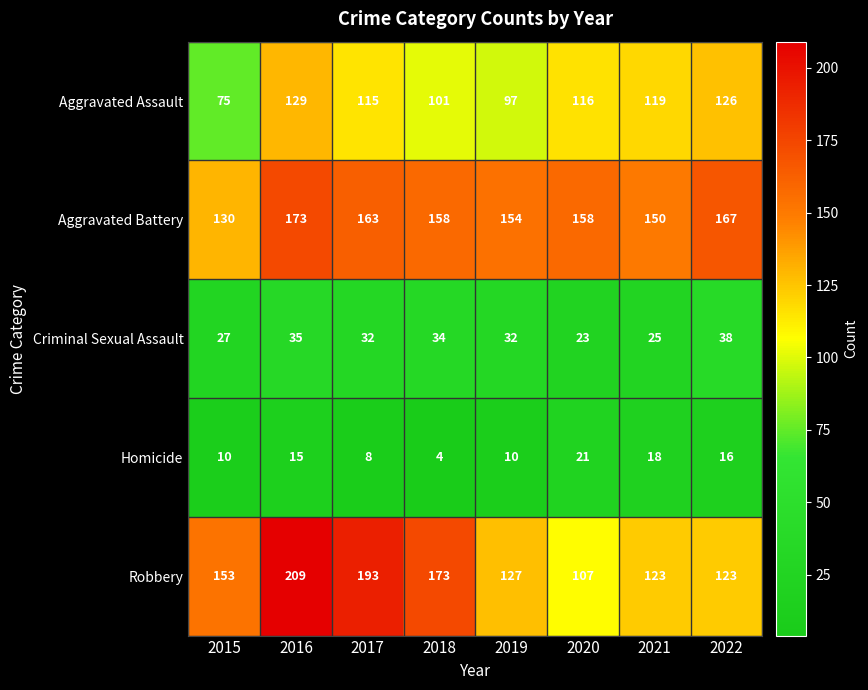

How many series are shown in this chart?

5